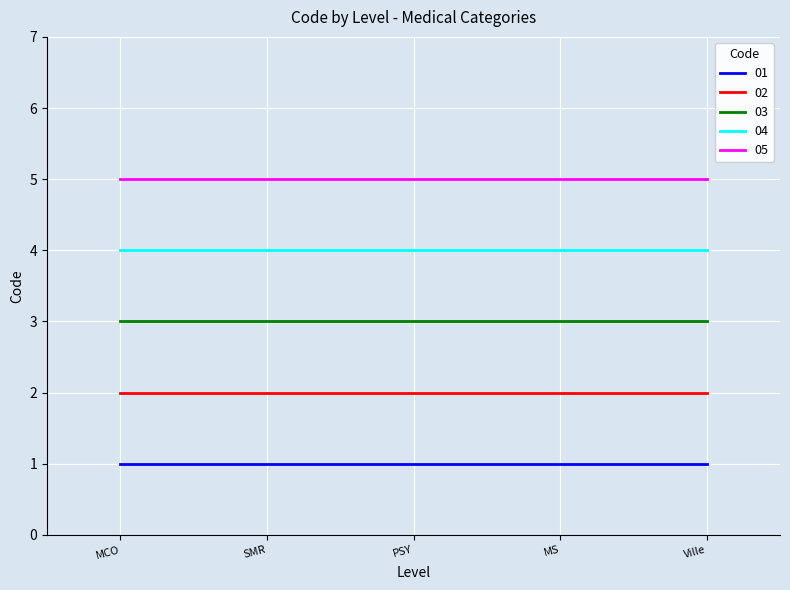

Reading left to right, transcribe all the data shown in this chart.

01: 1	1	1	1	1
02: 2	2	2	2	2
03: 3	3	3	3	3
04: 4	4	4	4	4
05: 5	5	5	5	5